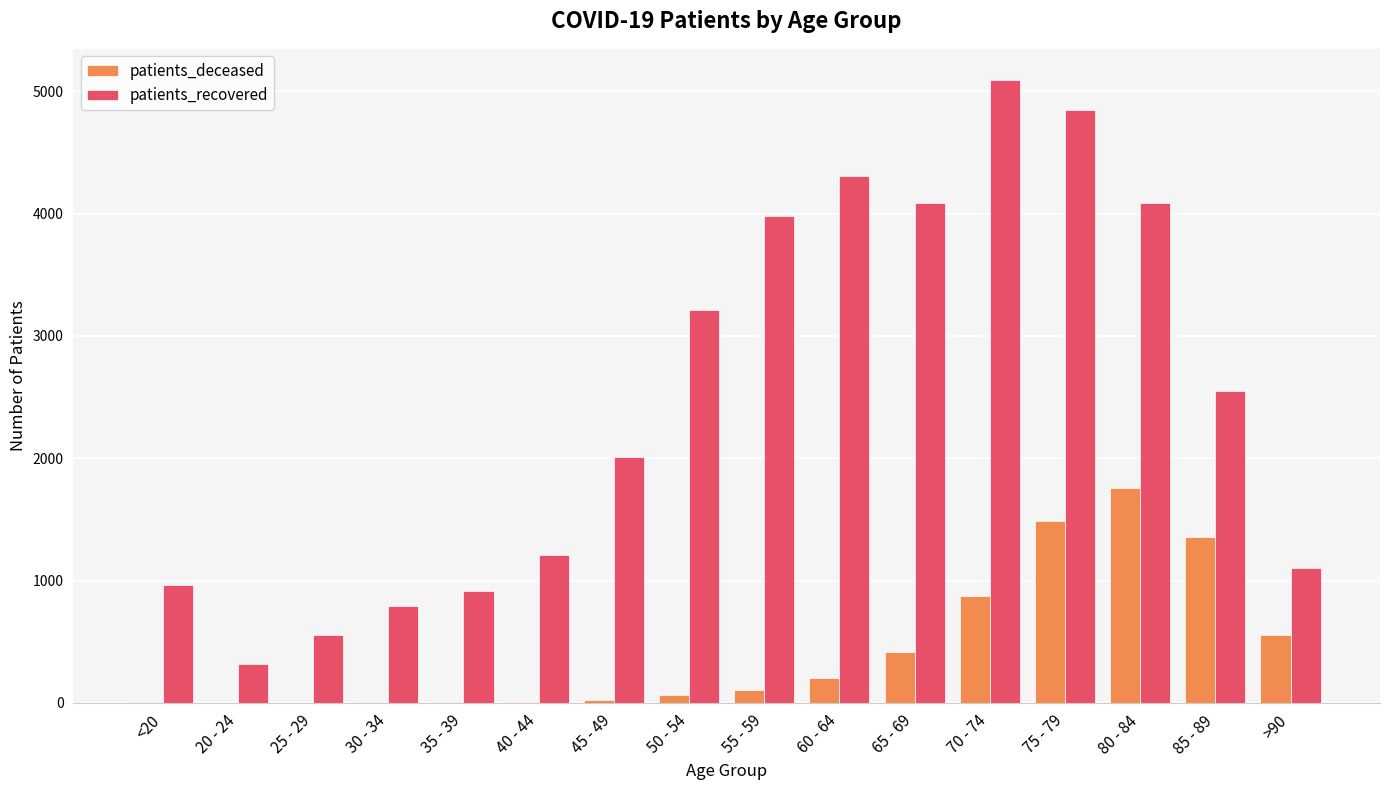

Which series has the widest spread of values?

patients_recovered